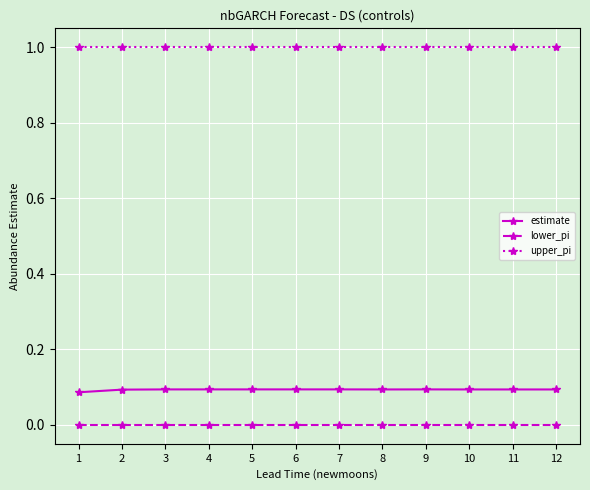

At 1, list the series in order from smallest to largest.

lower_pi, estimate, upper_pi